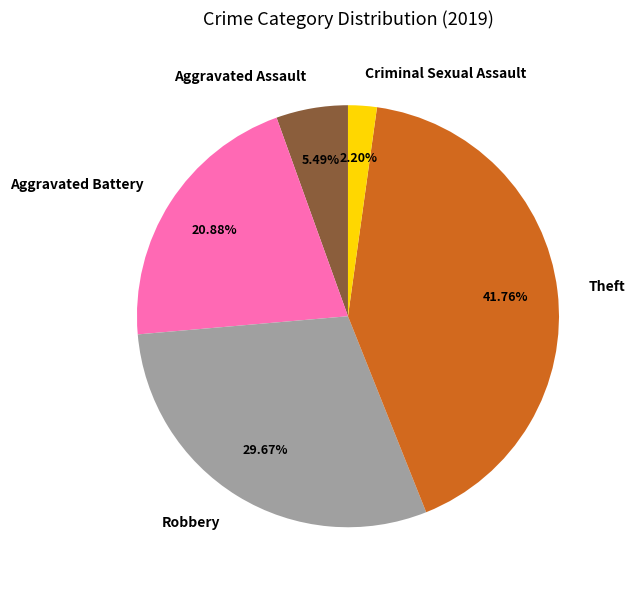

Is the sum of Aggravated Battery and Robbery greater than half?

Yes